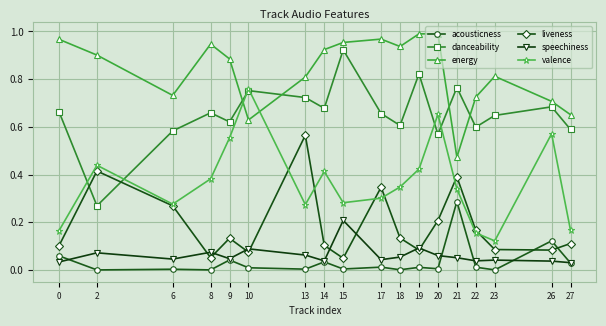

True or false: acousticness and energy cross at least once.

False